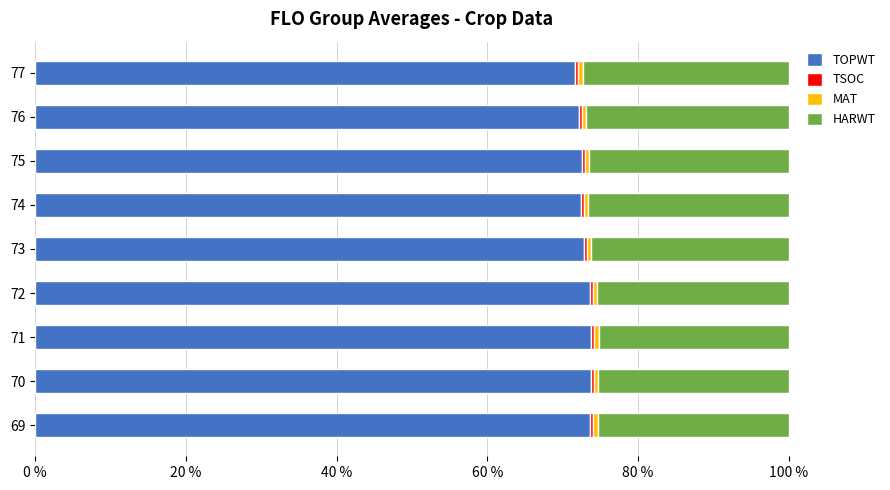

What is the lowest value of the TOPWT series?

71.7